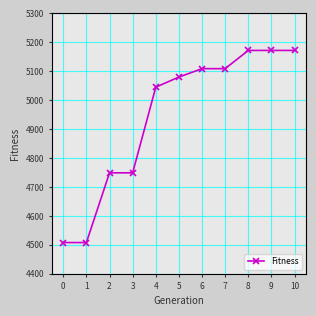

What is the change in value from 0 to 8?

+664